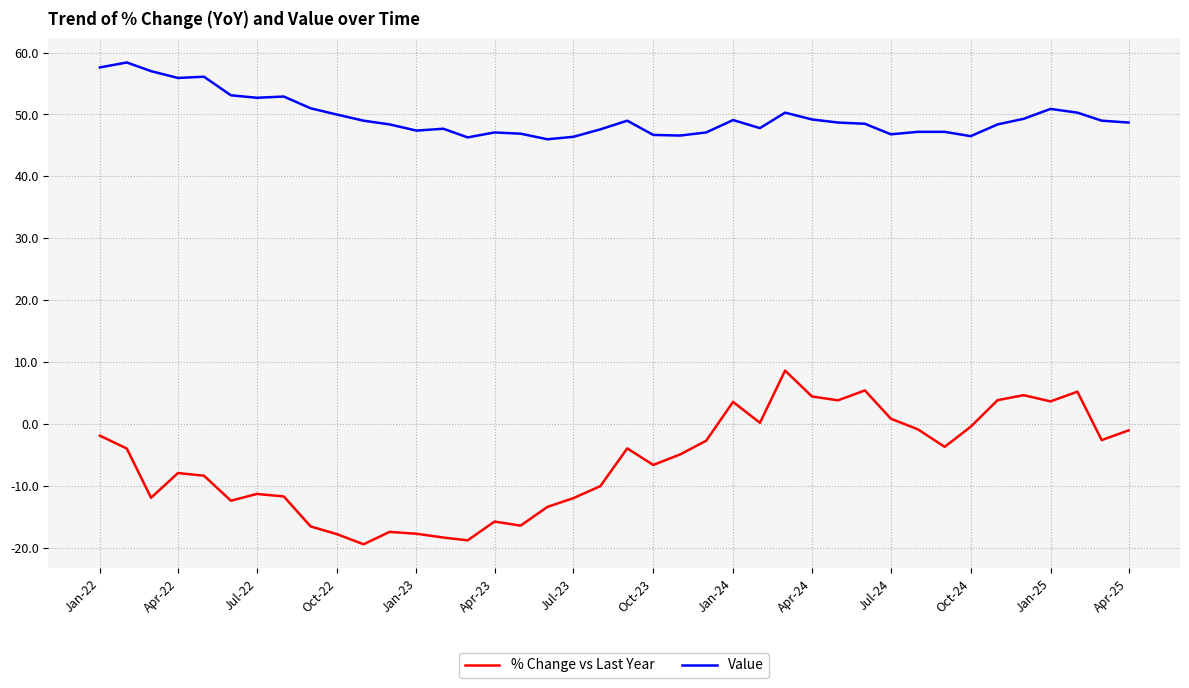

How many lines are shown in the chart?

2